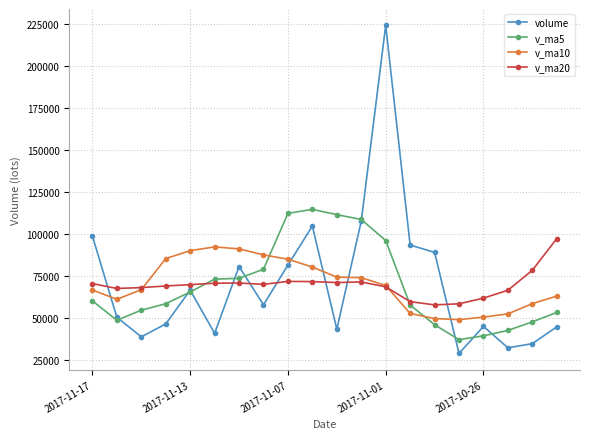

What is the value of the v_ma10 point at the 3rd from the left?

66769.4